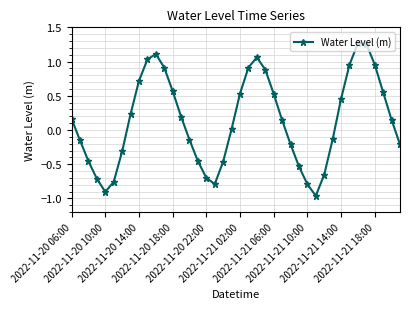

What is the difference between the second highest and minimum values?

2.2